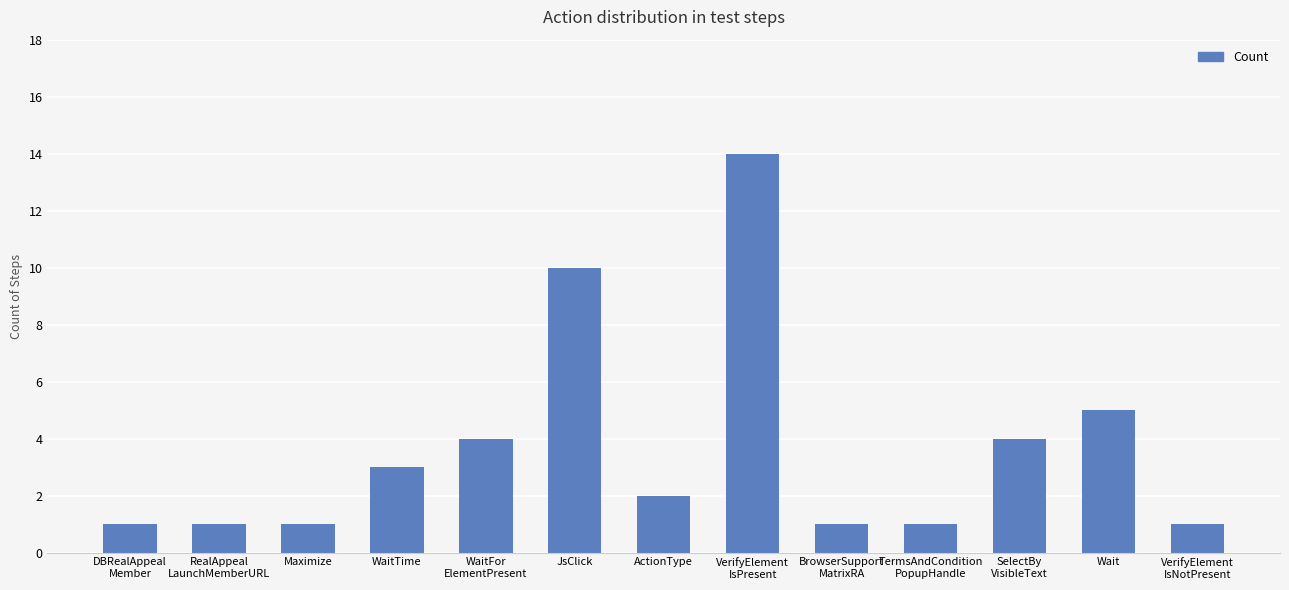

At which label does the data first exceed 2?

WaitTime